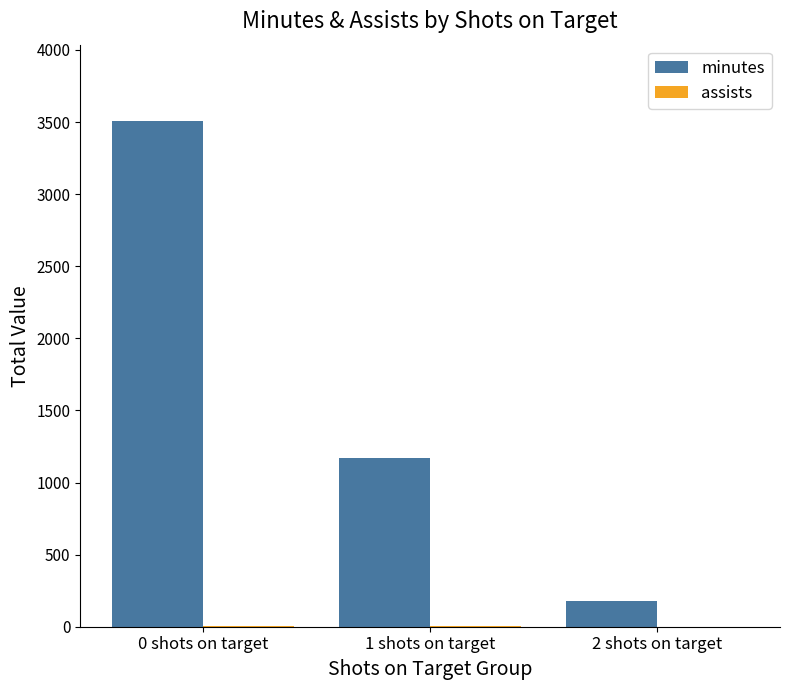

The minutes series shows 1120 at 0 shots on target. True or false?

False